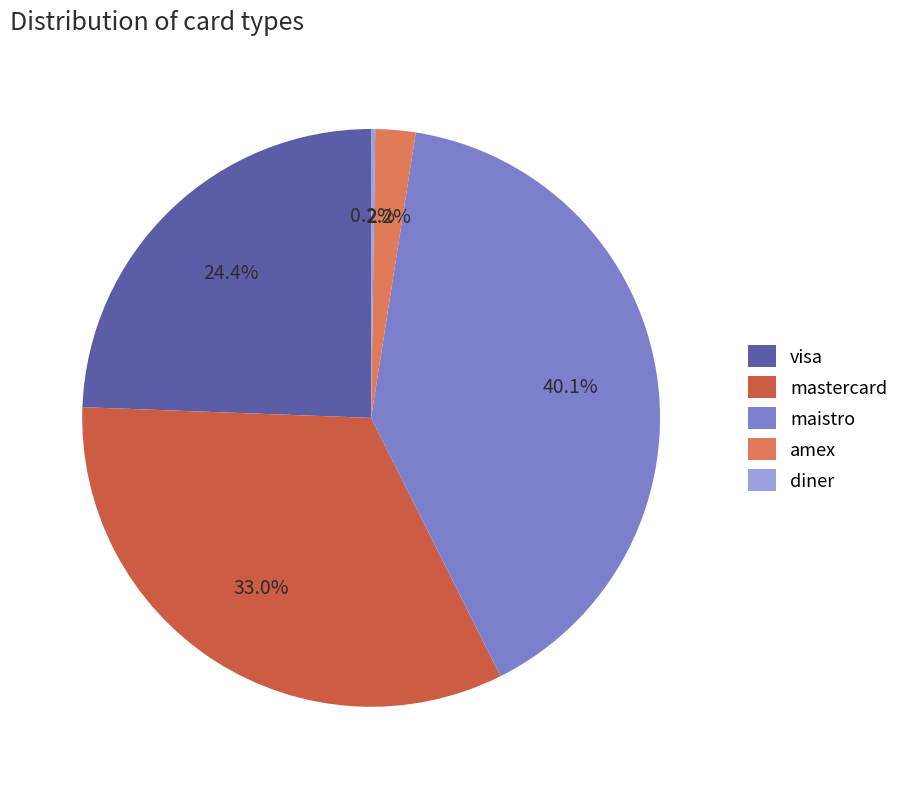

Which slice is the largest?

maistro